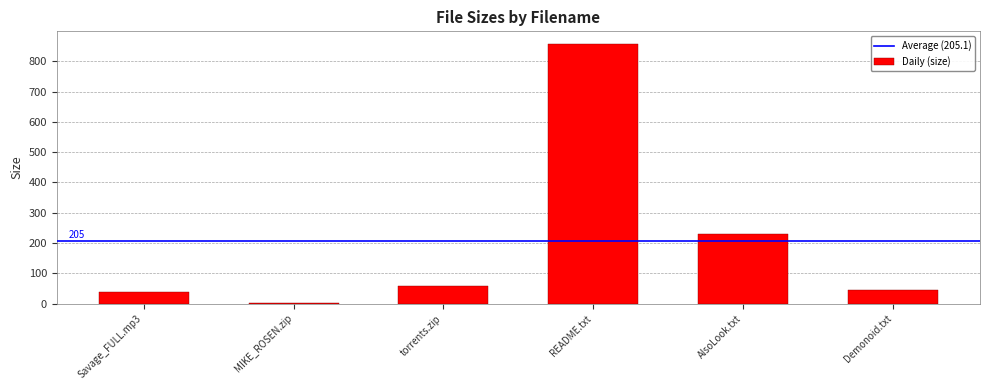

True or false: the data shows 598.4 at README.txt.

False